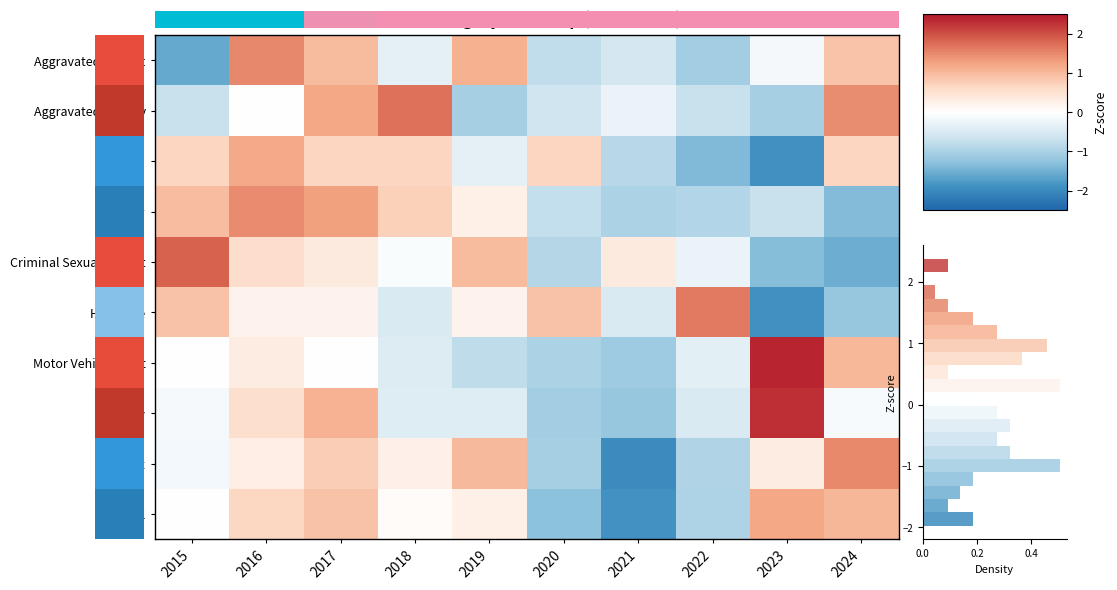

What is the total value across all series at 2015?

3.4